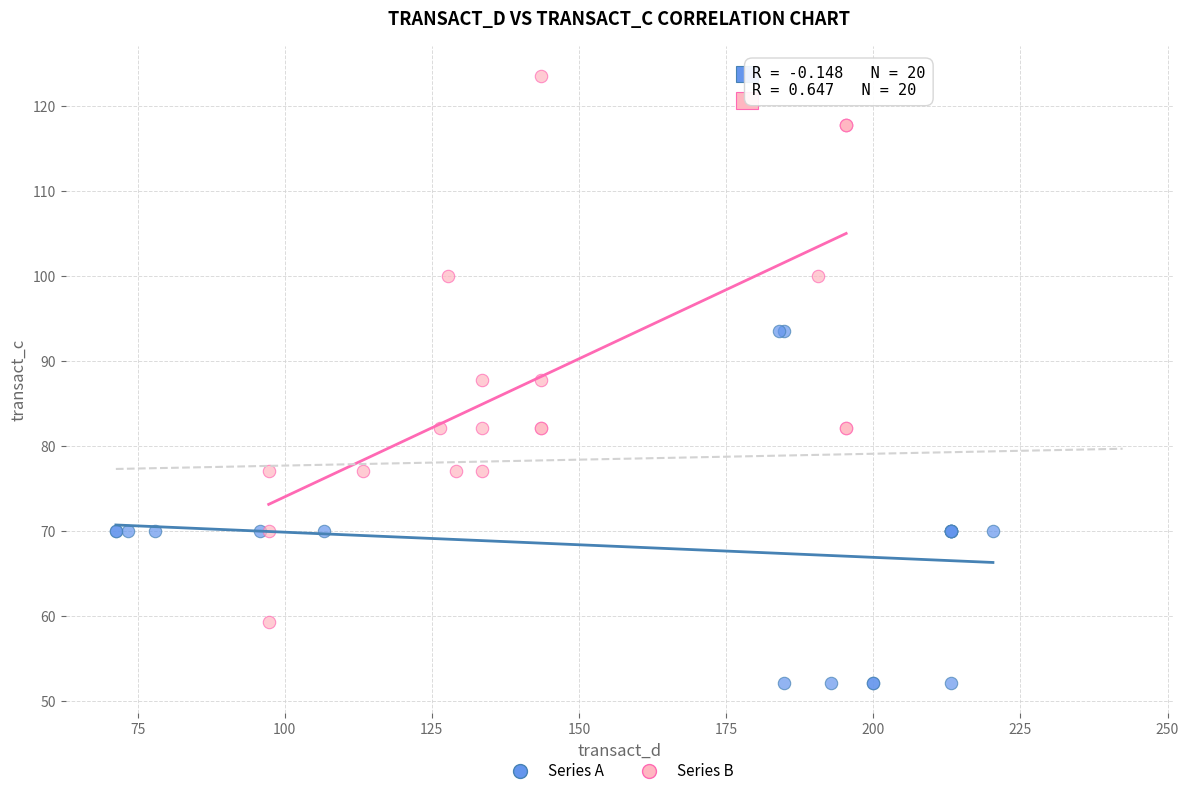

What are all the series names shown in the legend?

Series A, Series B